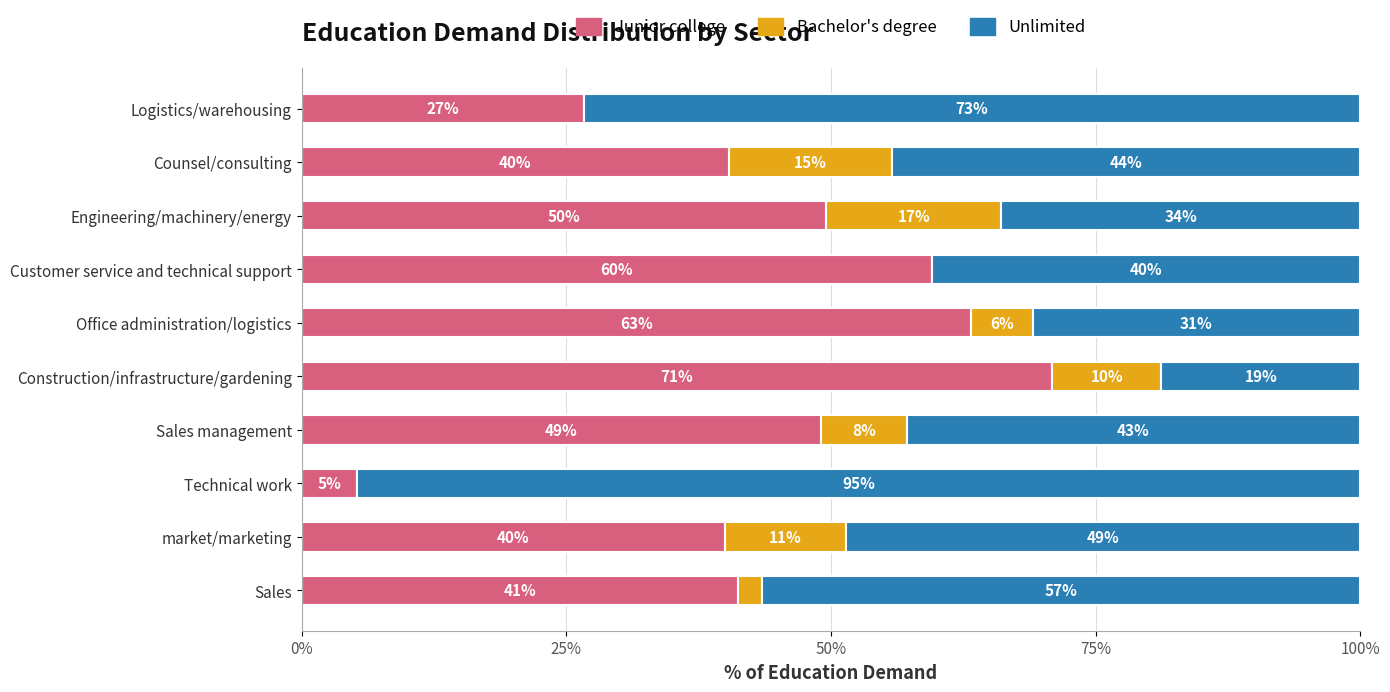

Count the number of data series in this chart.

3